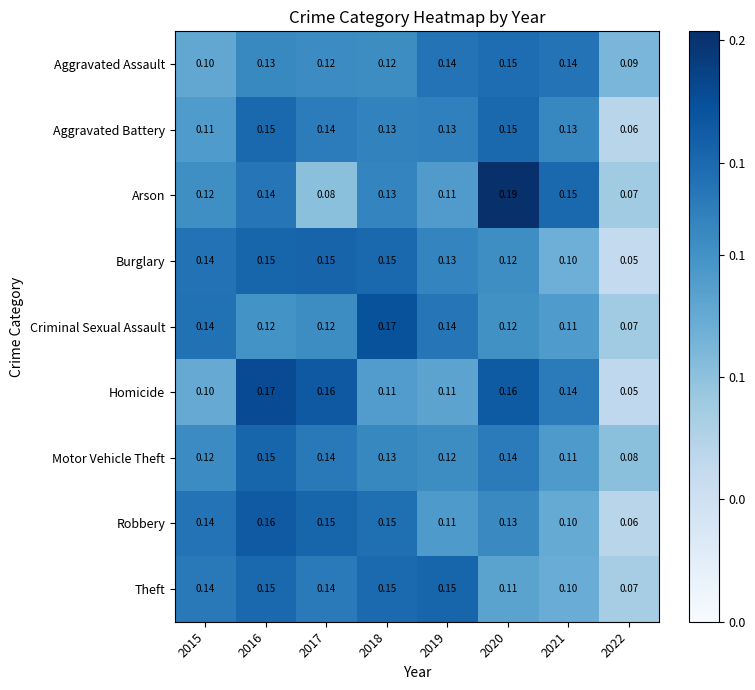

What is the total value across all series at 2017?

1.2